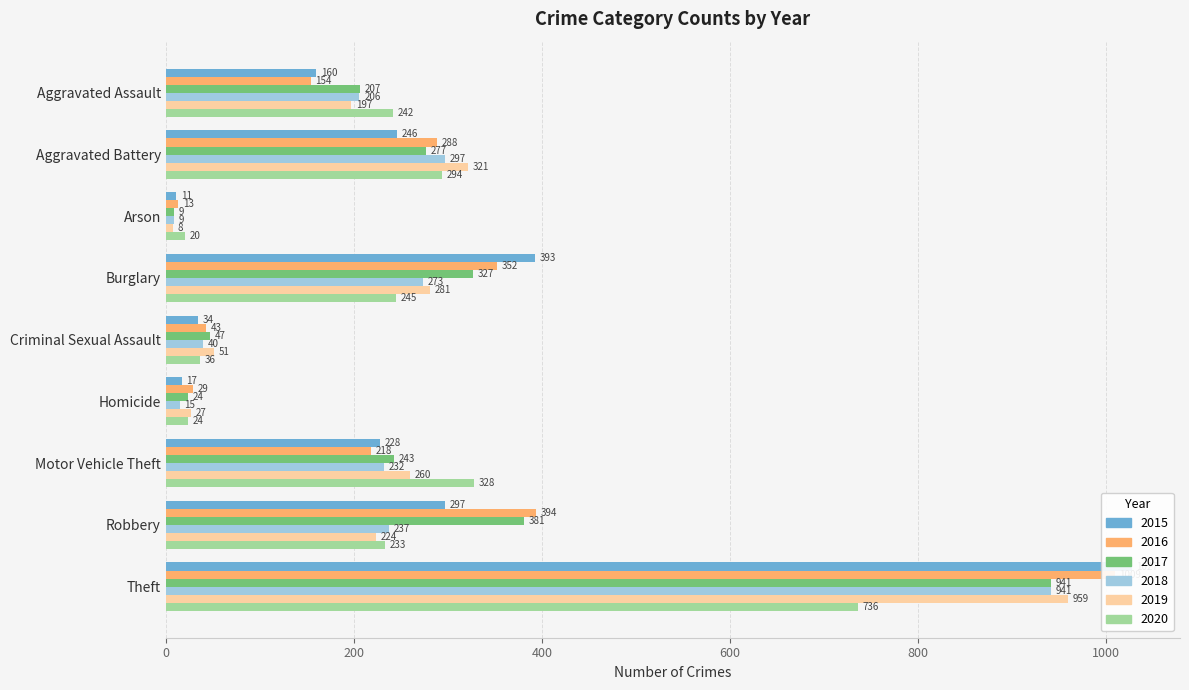

Between Homicide and Theft, which series saw the biggest shift?

2015